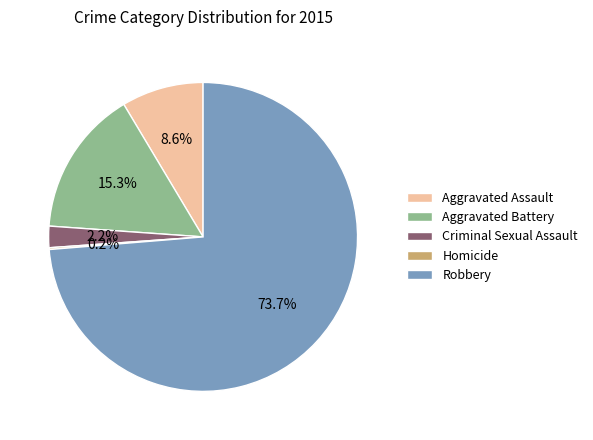

Which category has the biggest portion of the pie?

Robbery